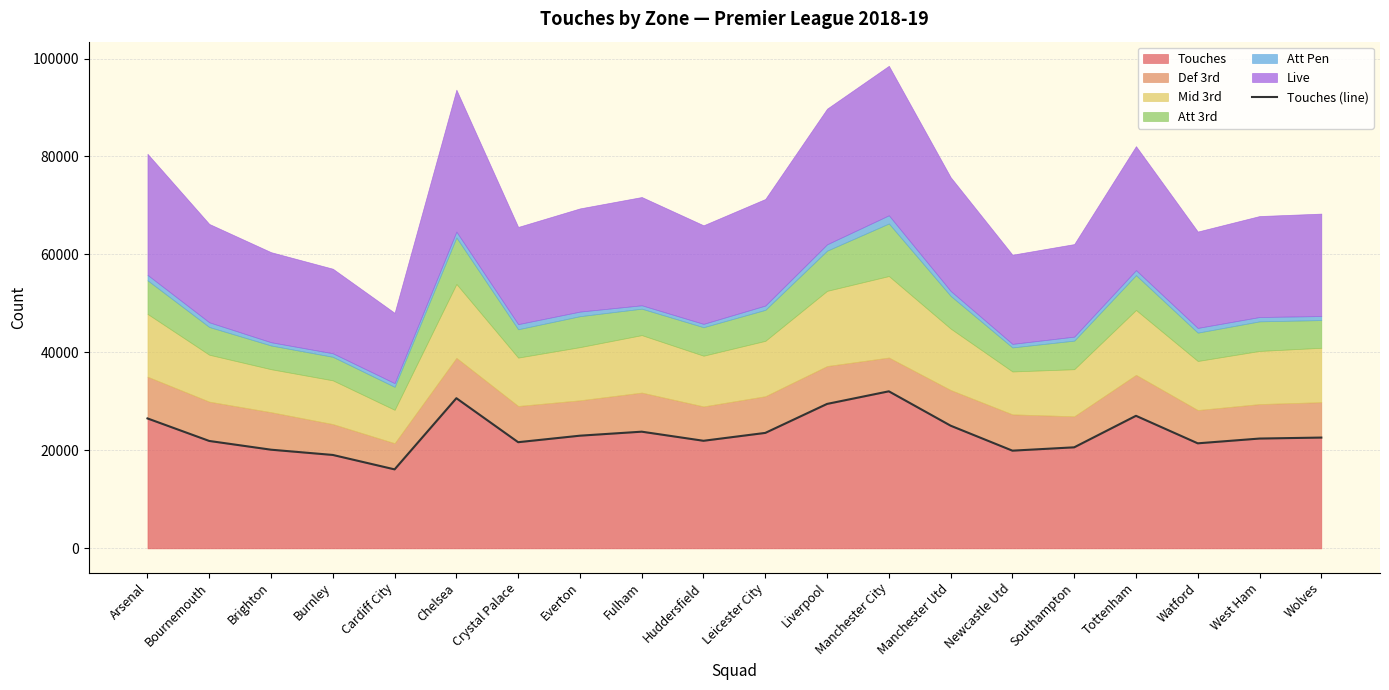

What is the greatest value displayed?

32061